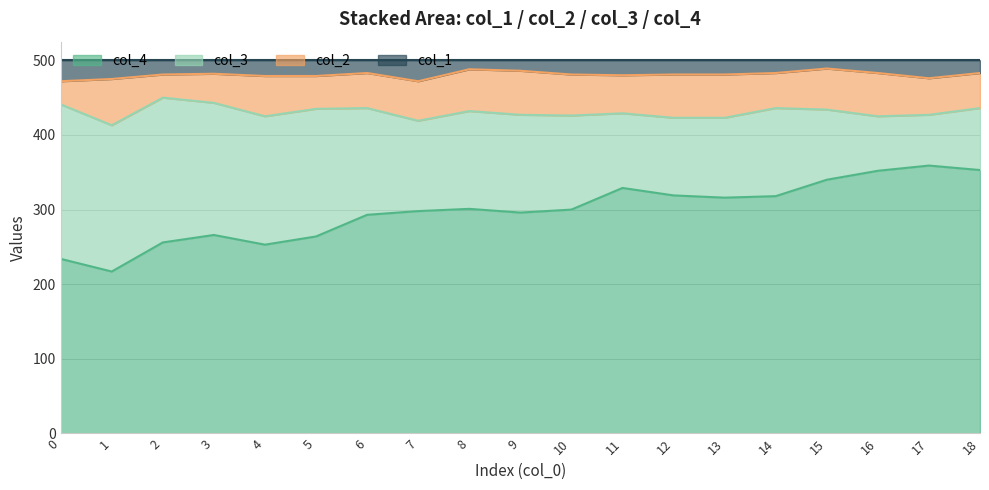

True or false: col_1 has a value of 654 at 10.

False